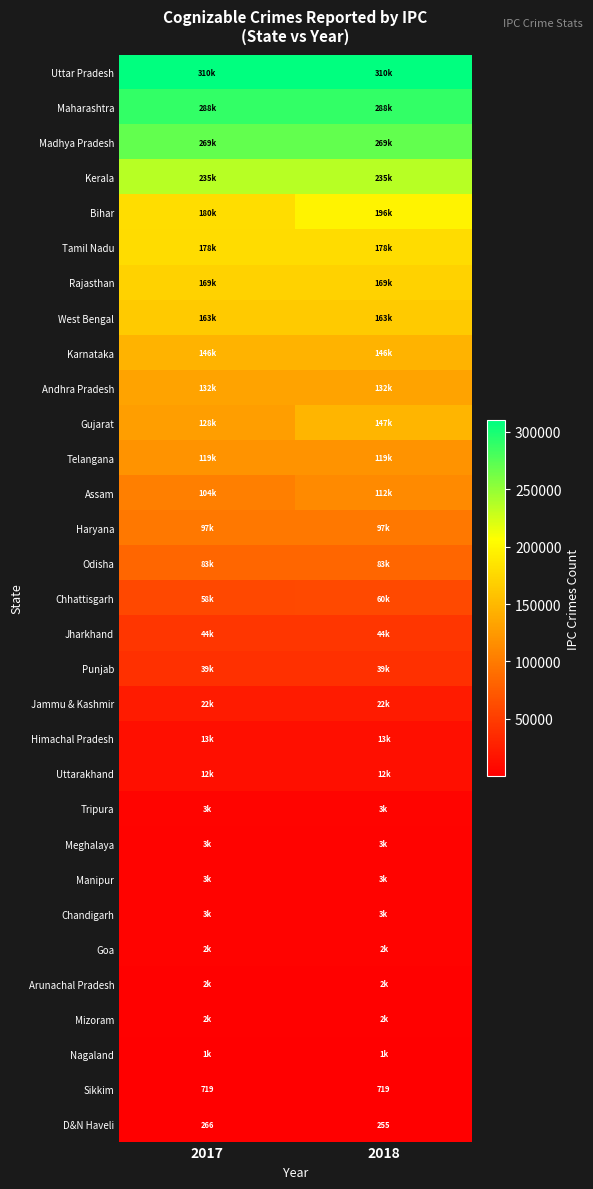

What is the smallest value displayed?

255